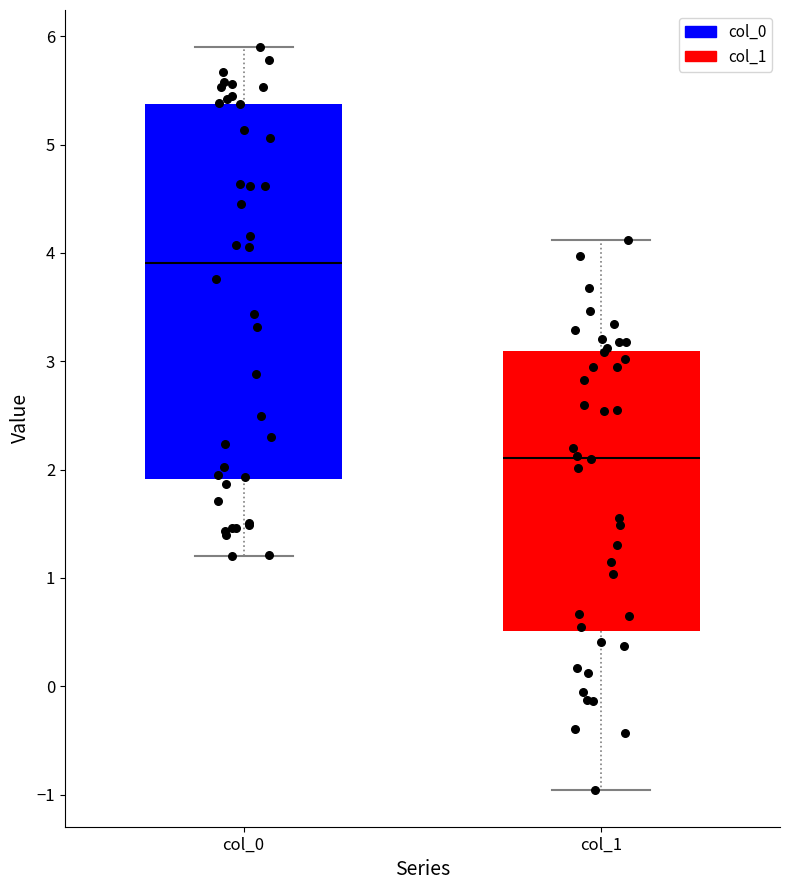

Where does the upper whisker of the box for col_1 end on the y-axis? The values are not printed on the chart, so give them approximately, as read against the axis.

4.1